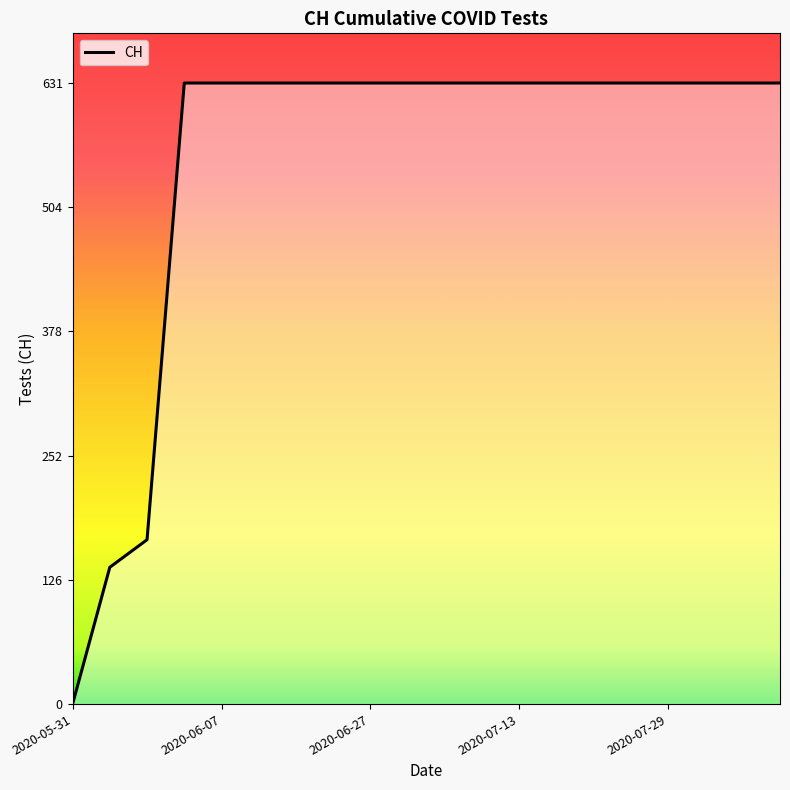

What is the maximum value shown in the chart?

631